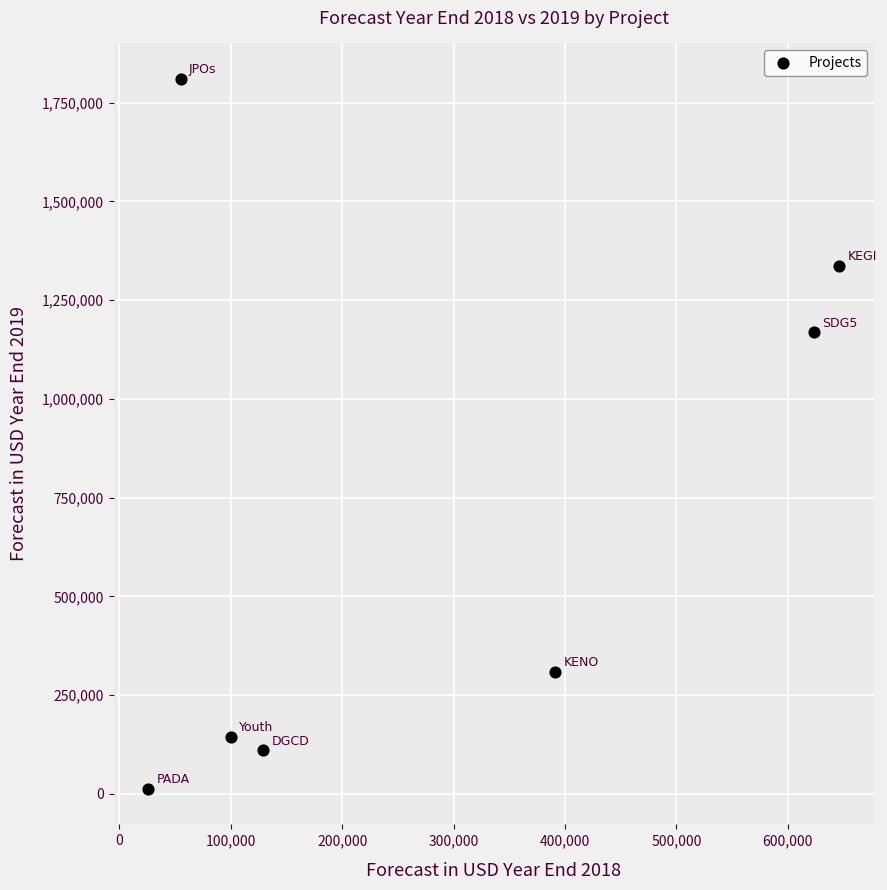

What Y value in the scatter plot is closest to 911367?

1169216